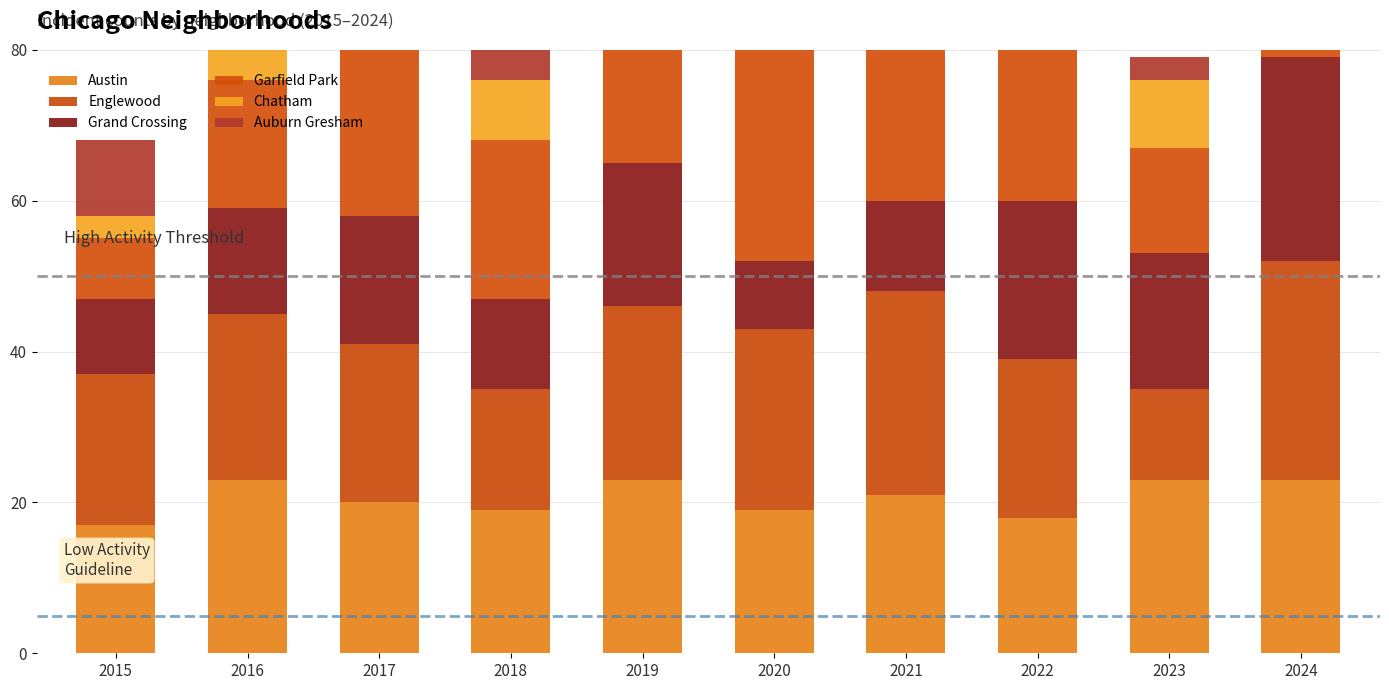

Where is Auburn Gresham nearest to the value 7?

2020